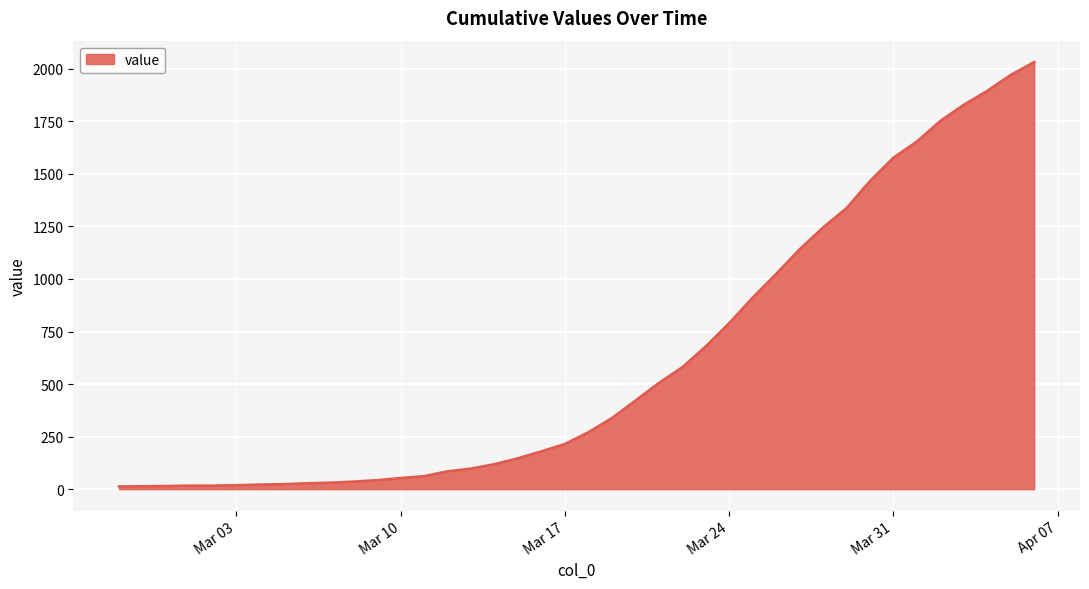

What is the greatest value displayed?

2032